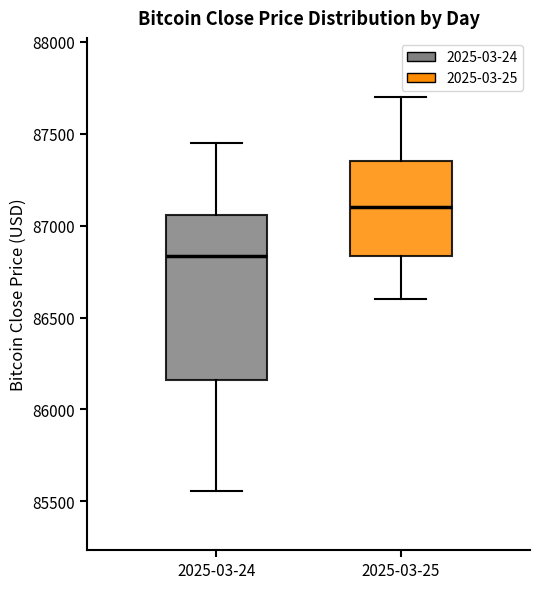

Comparing the boxes themselves (not the whiskers), which one is the tallest?

2025-03-24